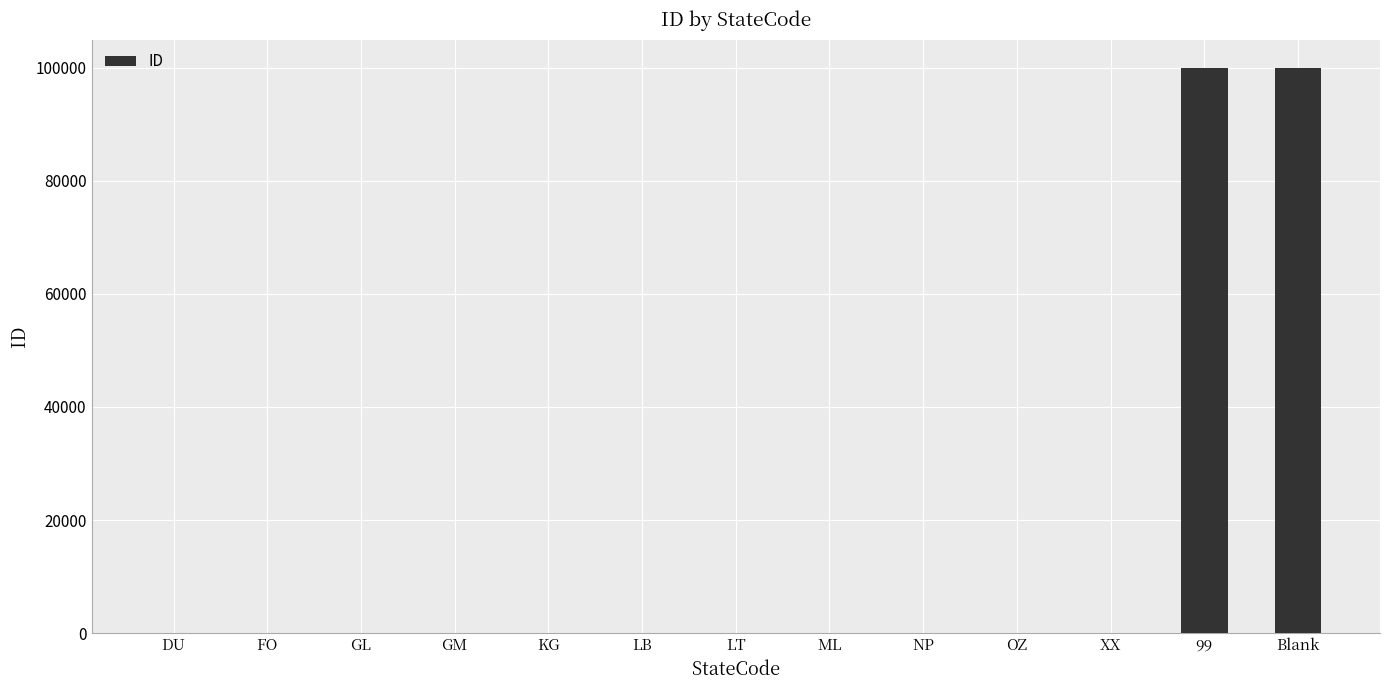

What is the maximum value shown in the chart?

99999